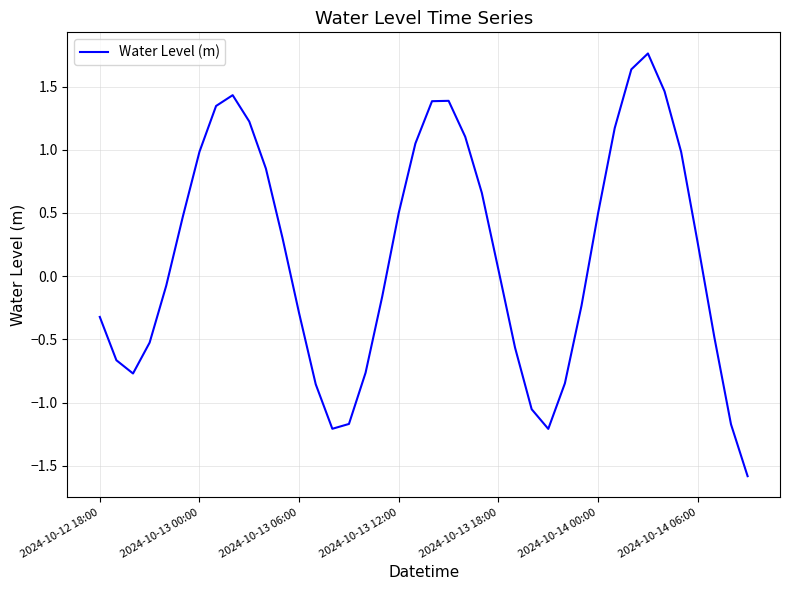

What is the difference between the maximum and minimum values?

3.3